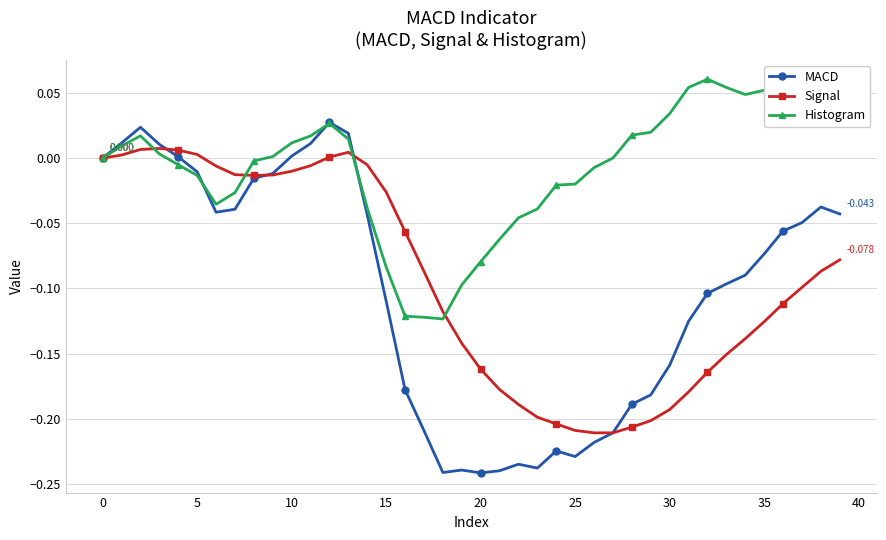

Which series has the widest spread of values?

MACD